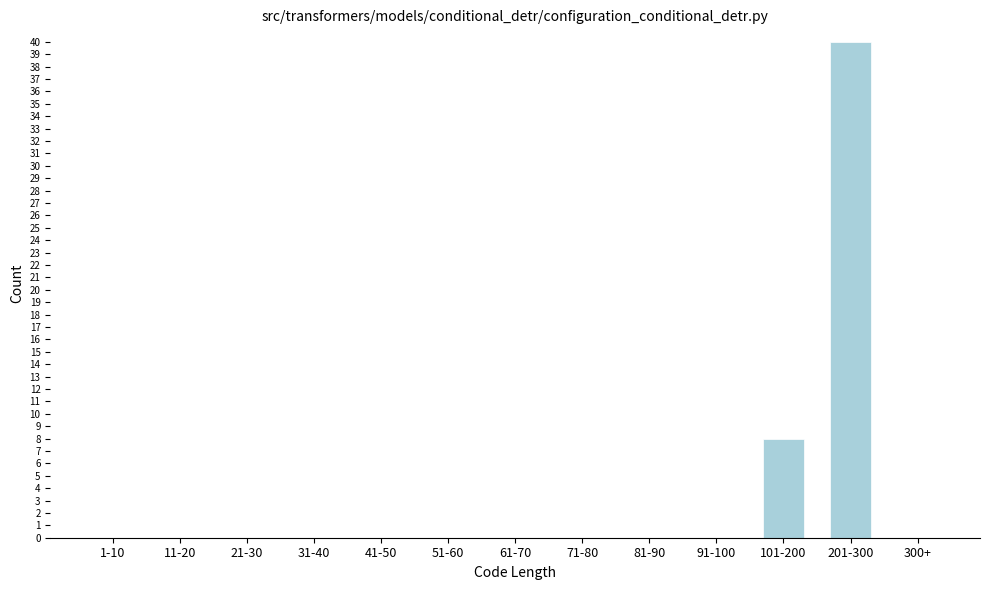

Reading left to right, transcribe all the data shown in this chart.

1-10=0	11-20=0	21-30=0	31-40=0	41-50=0	51-60=0	61-70=0	71-80=0	81-90=0	91-100=0	101-200=8	201-300=40	300+=0